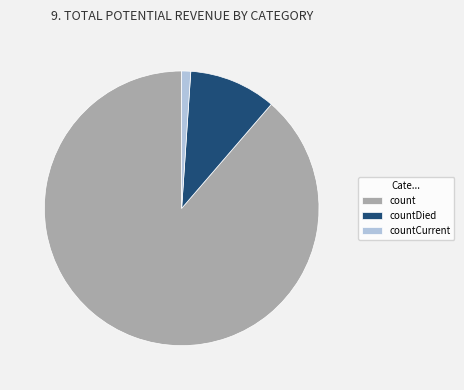

Rank the categories by value from lowest to highest.

countCurrent, countDied, count